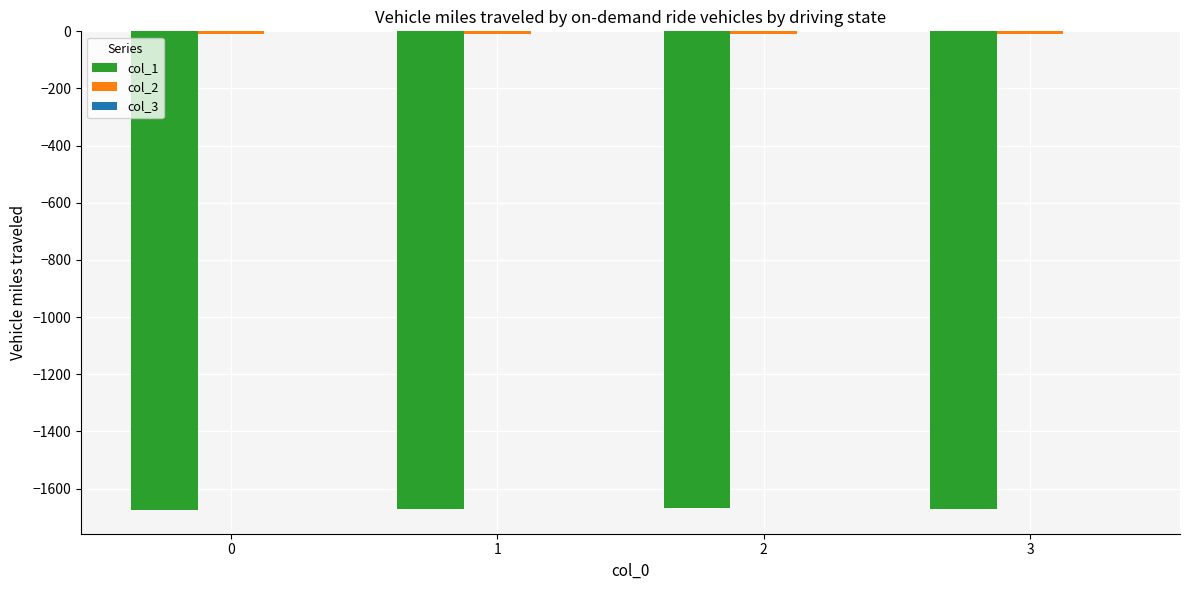

The col_1 series shows -825.5 at 0. True or false?

False